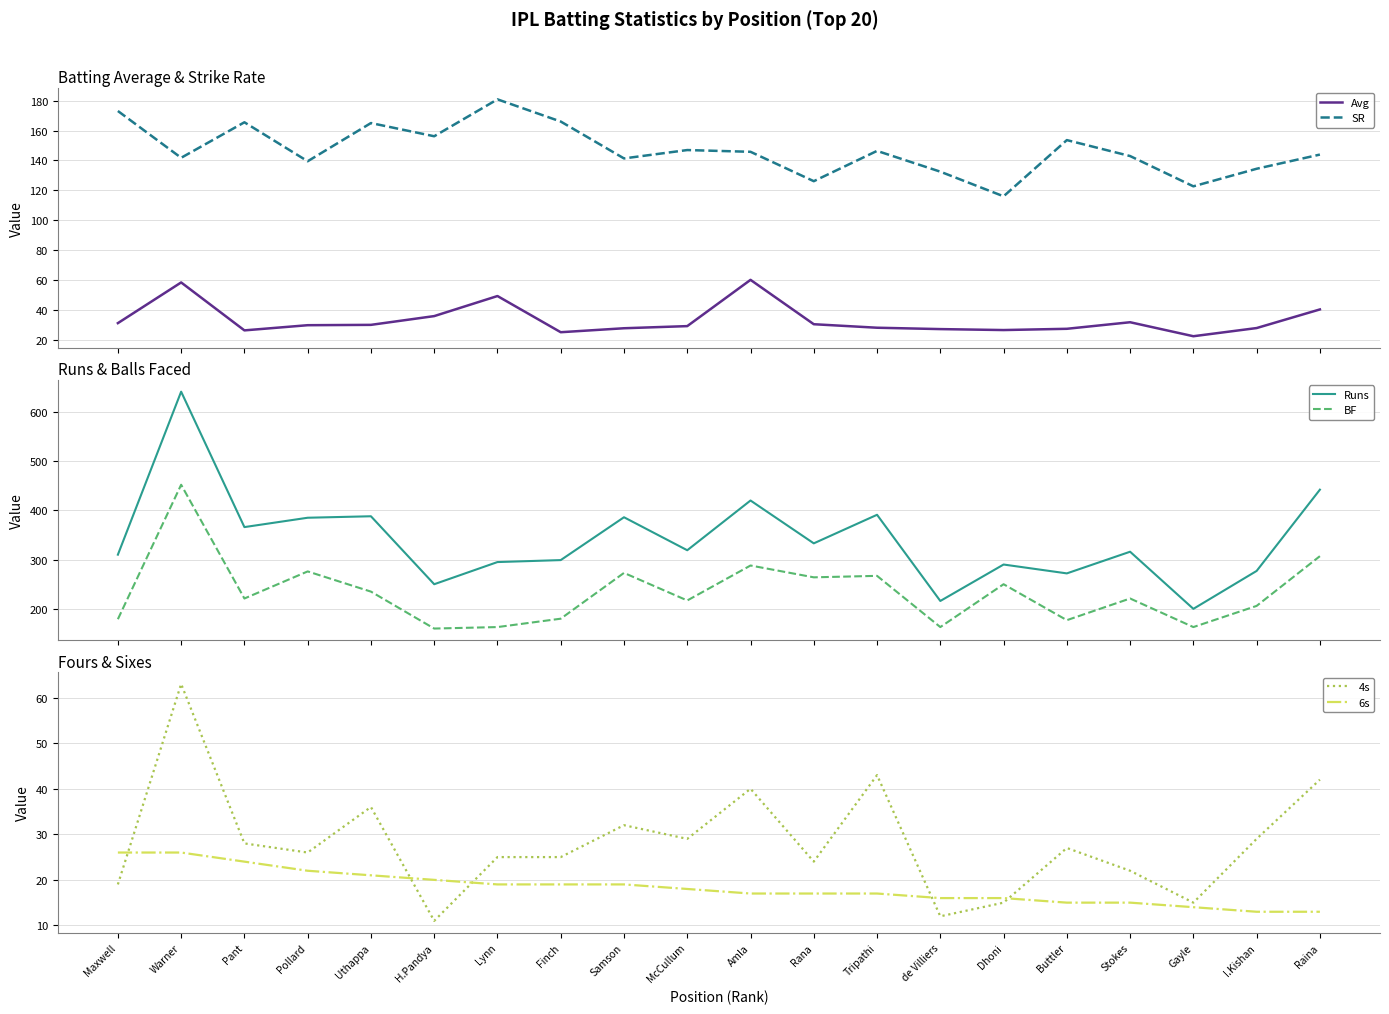

What is the difference between the maximum and second lowest values in the 6s series?

13